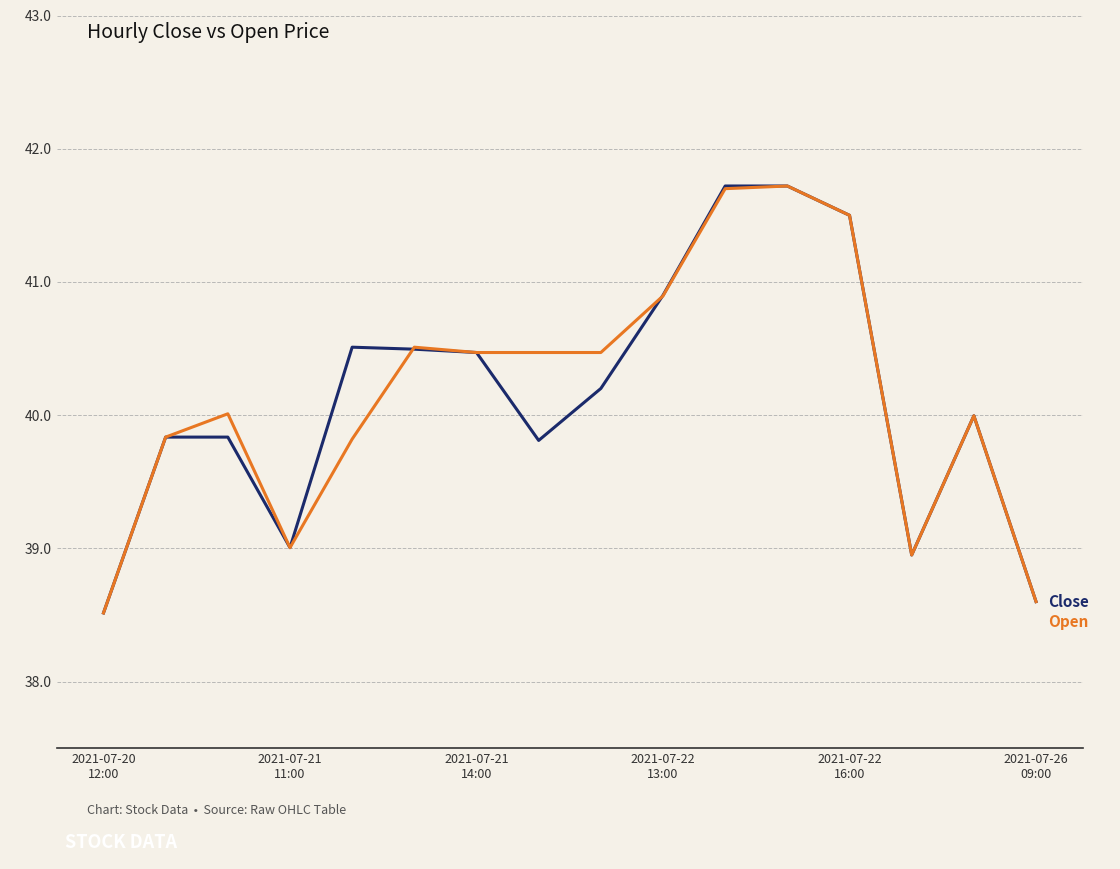

What is the greatest value displayed?

41.7